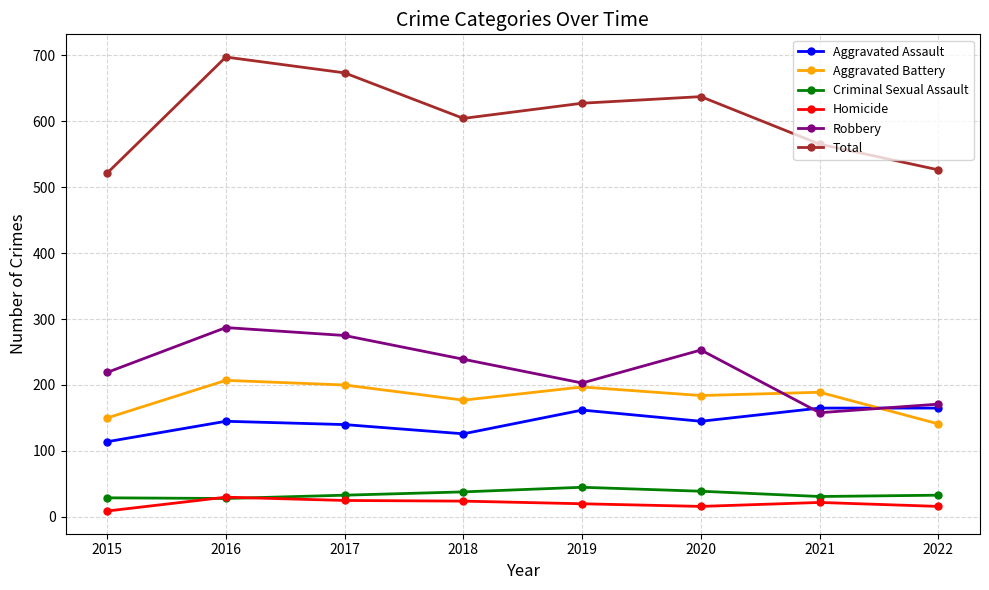

Where is the first local maximum for Robbery?

2016